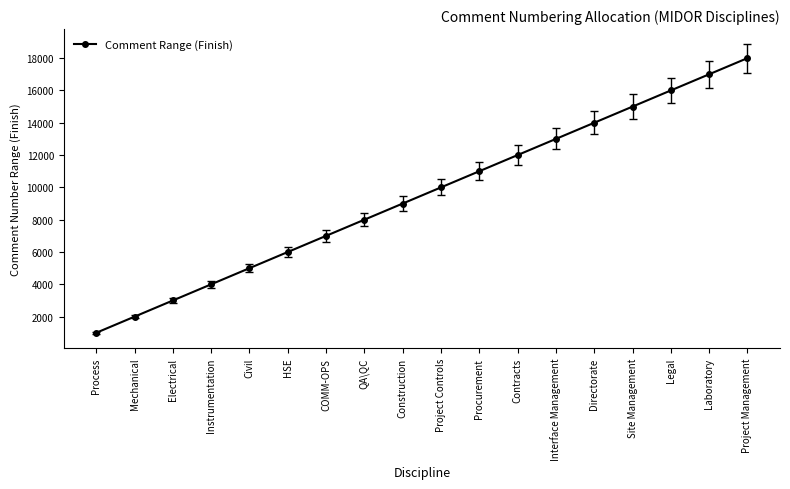

Read the value at Legal.

16000